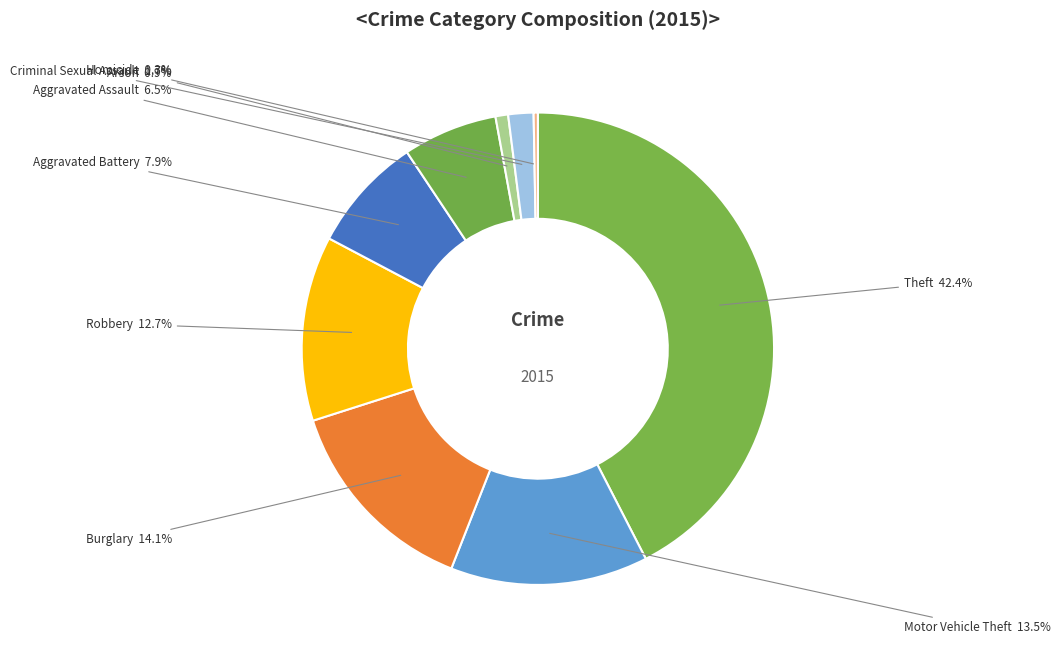

To the nearest percent, what is the difference between the Arson and Robbery slice percentages?

12%